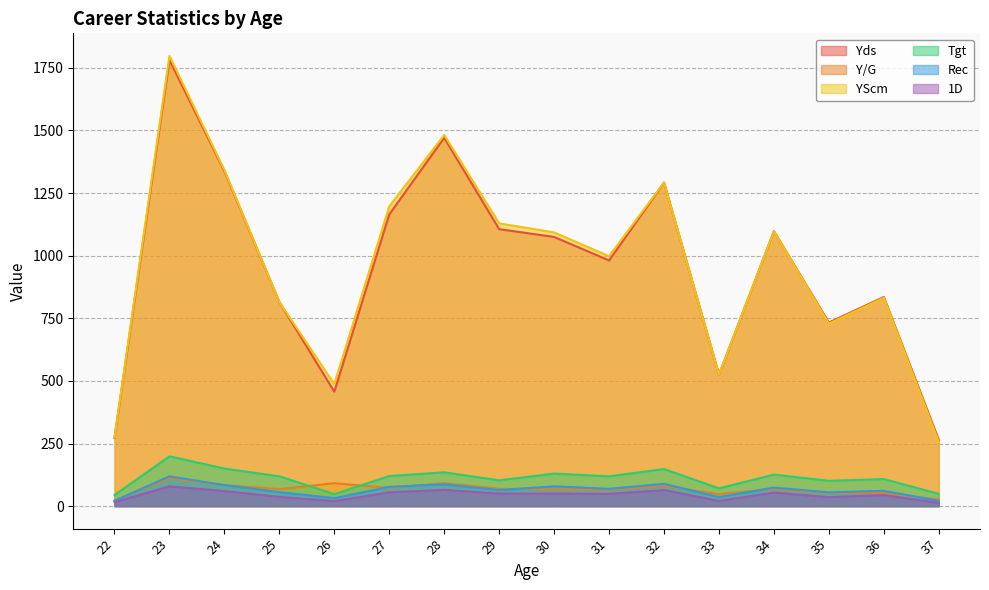

Reading left to right, transcribe all the data shown in this chart.

Yds: 272.0	1781.0	1338.0	815.0	457.0	1165.0	1471.0	1106.0	1075.0	981.0	1292.0	525.0	1098.0	733.0	835.0	264.0
Y/G: 22.7	111.3	83.6	67.9	91.4	72.8	91.9	69.1	67.2	65.4	80.8	47.7	68.6	52.4	52.2	26.4
YScm: 274.0	1798.0	1342.0	815.0	487.0	1197.0	1482.0	1129.0	1093.0	998.0	1292.0	525.0	1098.0	729.0	832.0	256.0
Tgt: 44.0	199.0	150.0	119.0	48.0	120.0	135.0	103.0	130.0	119.0	148.0	71.0	126.0	101.0	108.0	49.0
Rec: 21.0	119.0	84.0	56.0	32.0	77.0	87.0	64.0	79.0	69.0	89.0	36.0	74.0	55.0	61.0	21.0
1D: 16.0	79.0	60.0	37.0	20.0	55.0	65.0	50.0	50.0	49.0	64.0	21.0	54.0	36.0	44.0	13.0